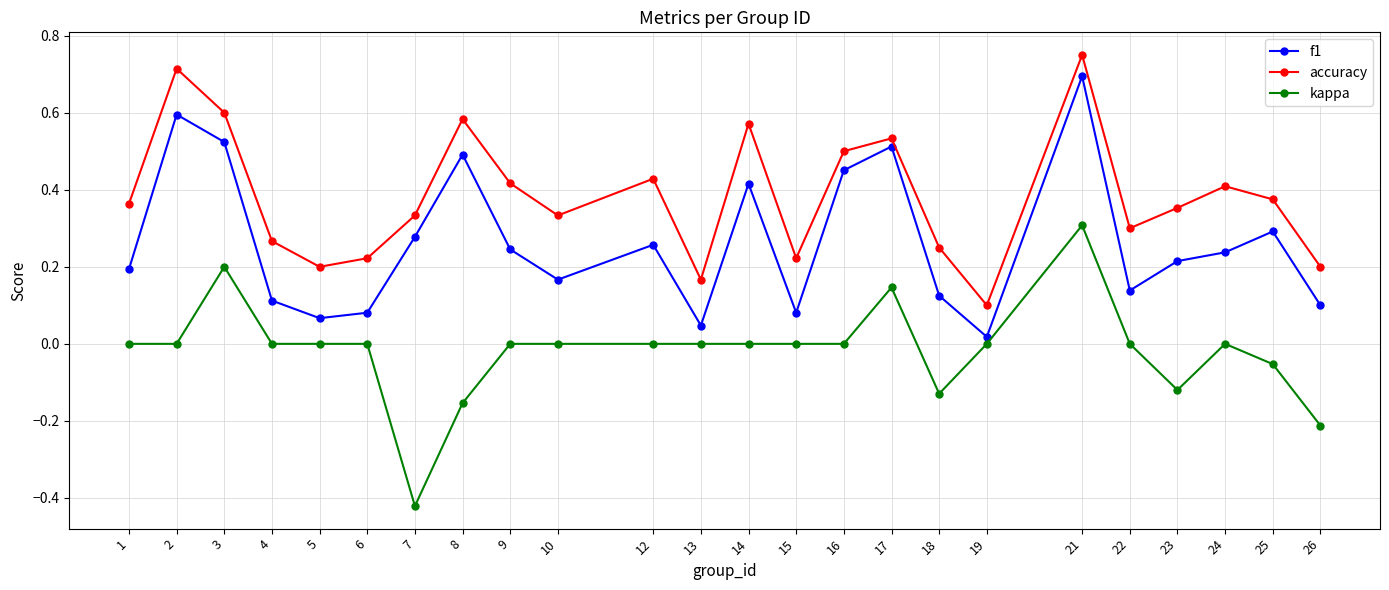

Which series has the largest range (max minus min)?

kappa